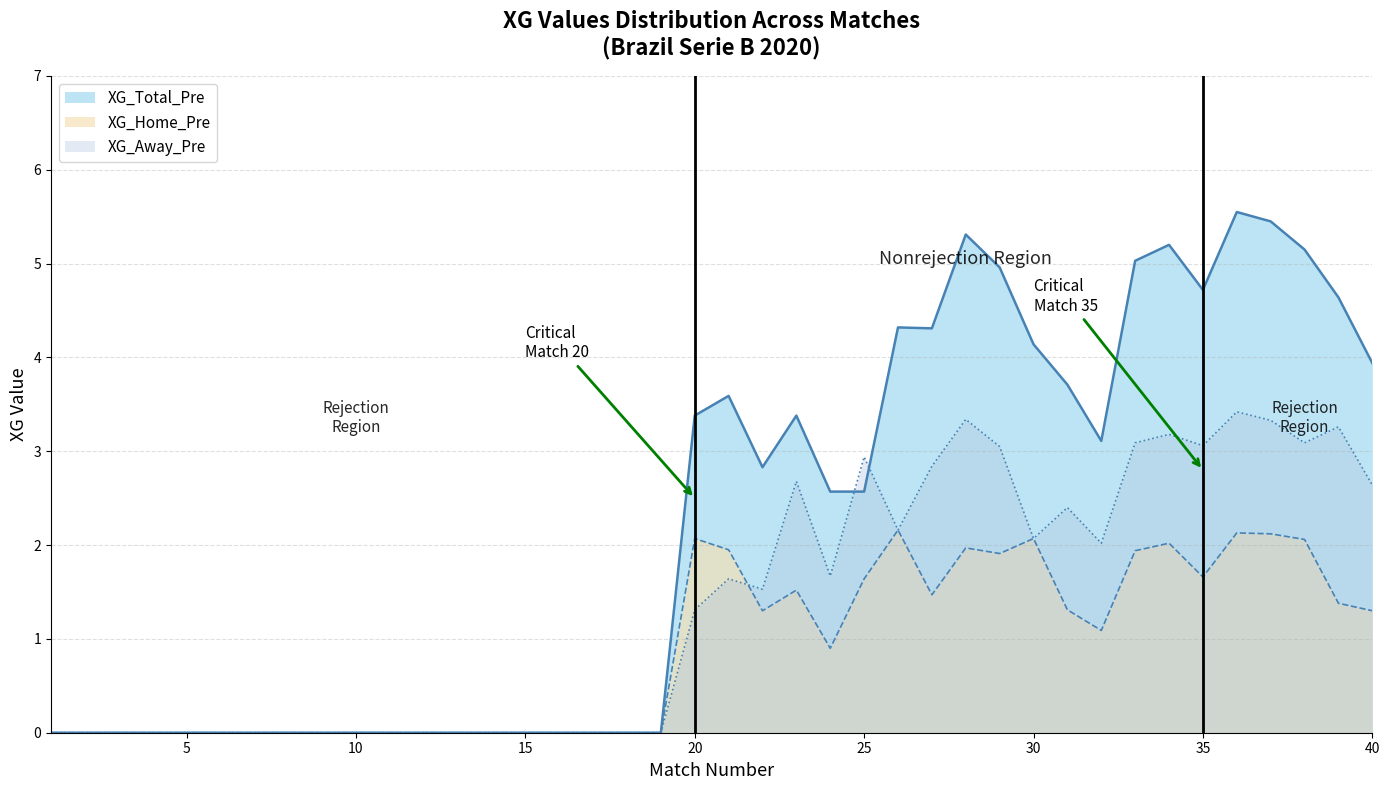

Rank the series at 25 from highest to lowest value.

XG_Away_Pre, XG_Total_Pre, XG_Home_Pre